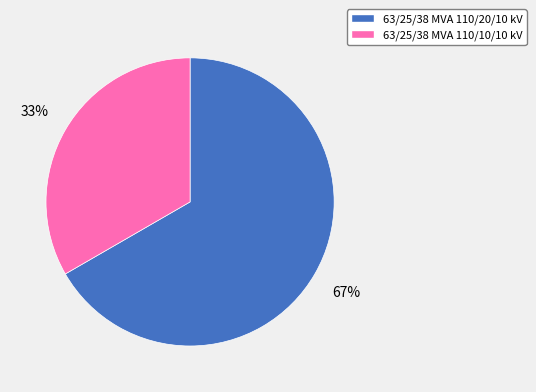

To the nearest percent, what is the combined percentage of 63/25/38 MVA 110/20/10 kV and 63/25/38 MVA 110/10/10 kV?

100%